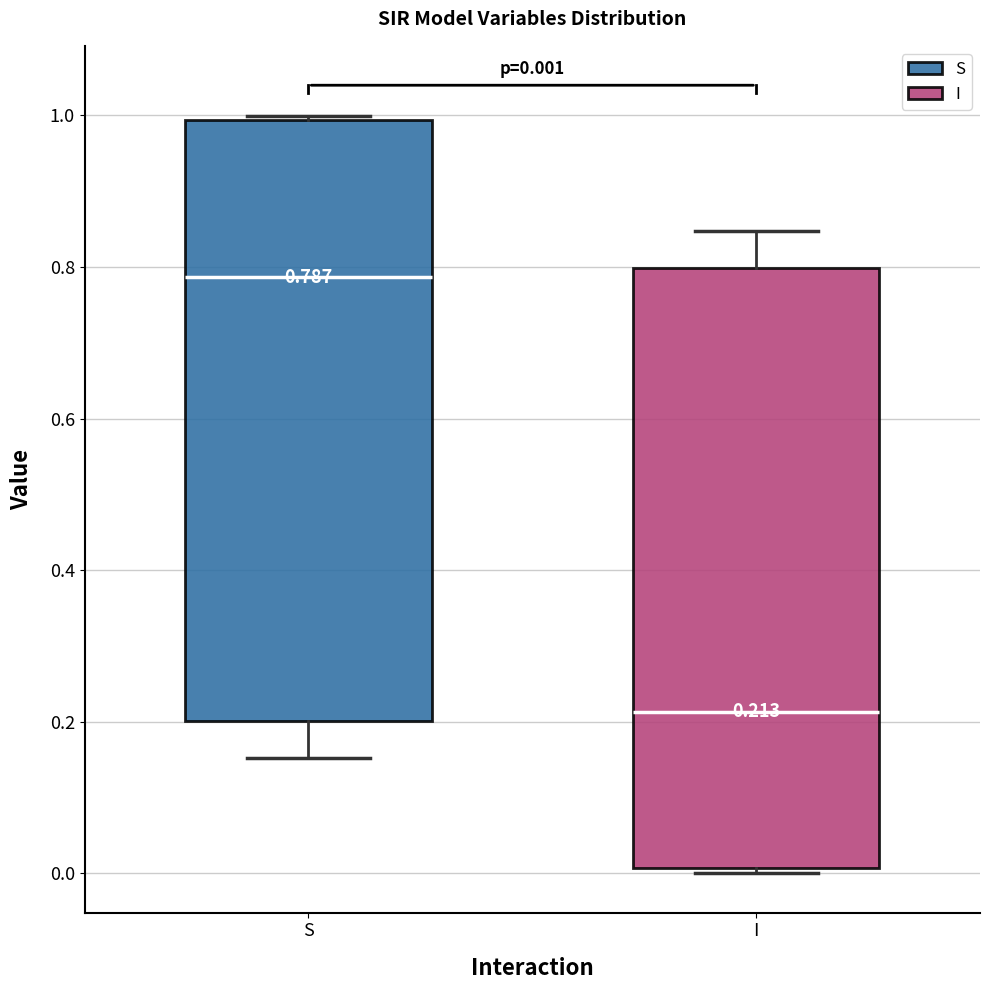

Which box's median line is the highest?

S